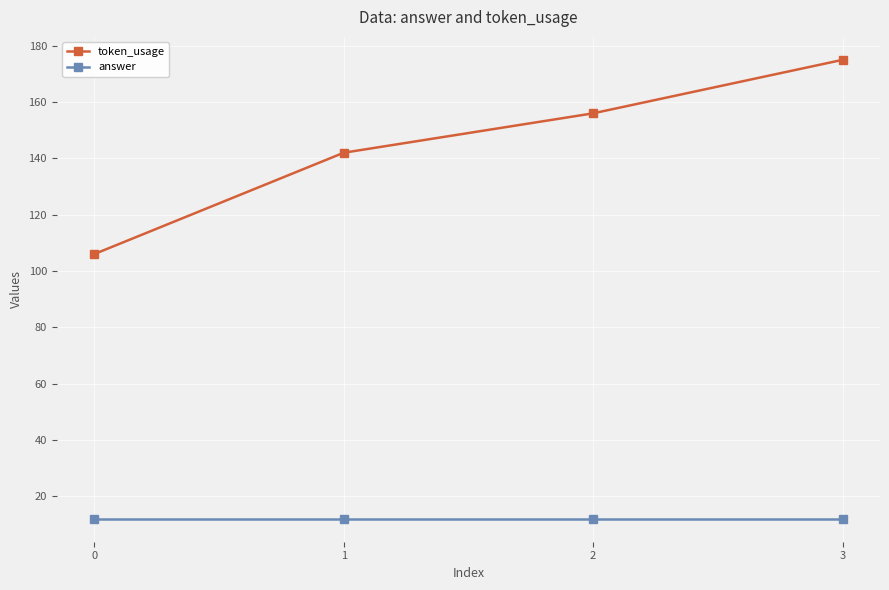

What is the value of the answer point at the 2nd from the left?

12